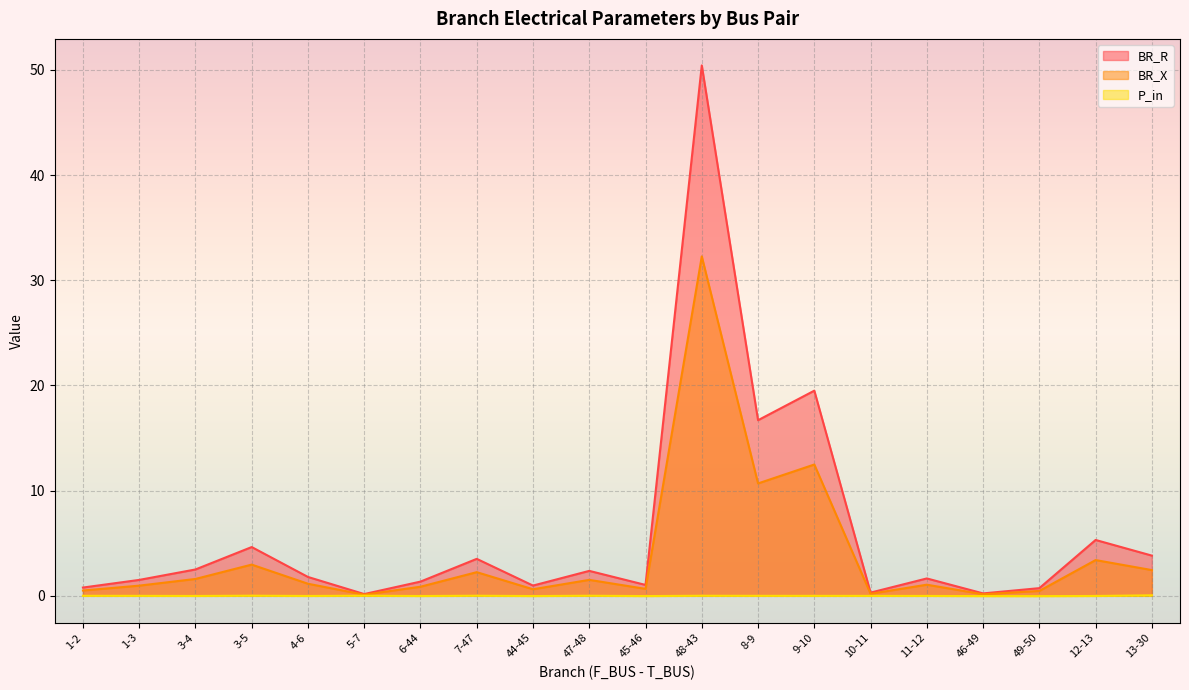

At which category does P_in reach its first local peak?

3-5